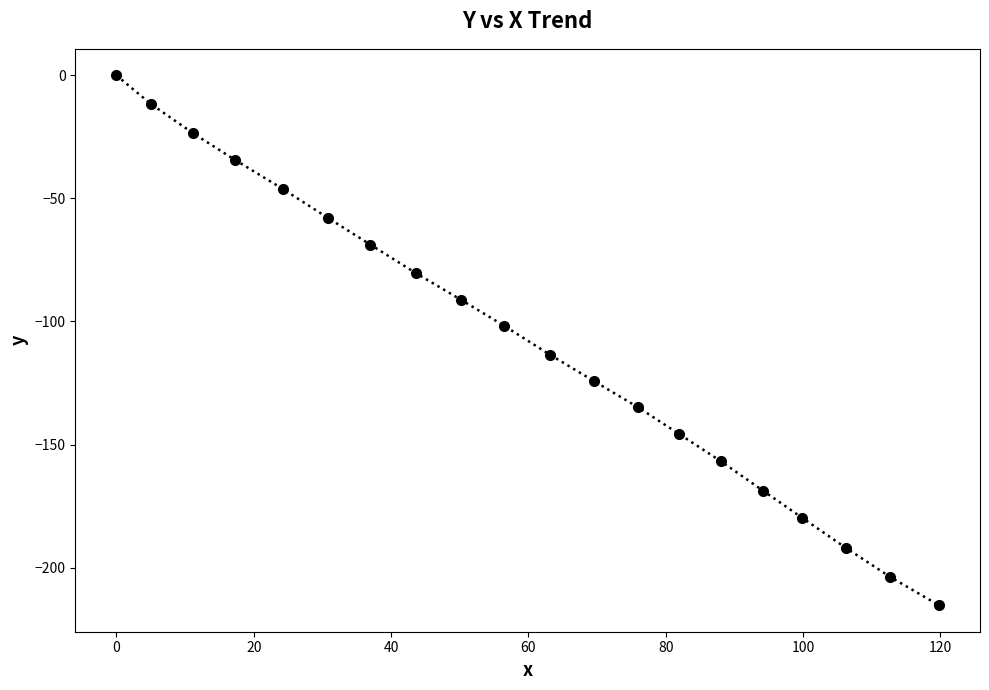

What is the value of the 12th point from the left?

-124.3